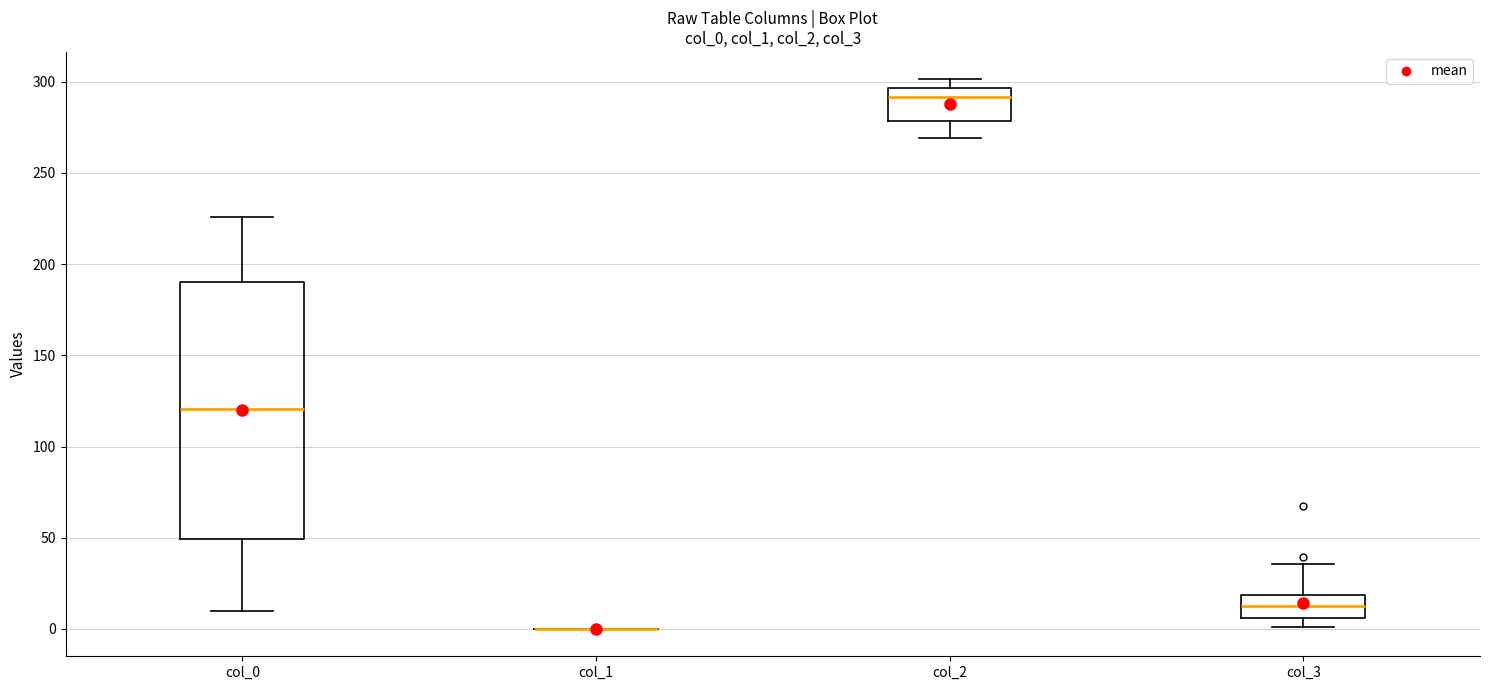

Which box is the tallest, from its lower edge to its upper edge?

col_0